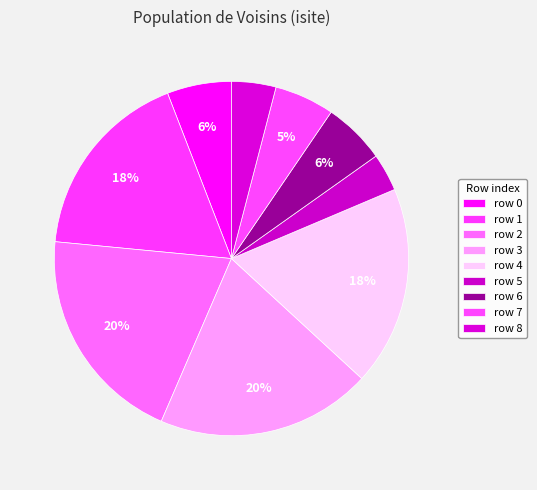

How many segments does this pie chart have?

9